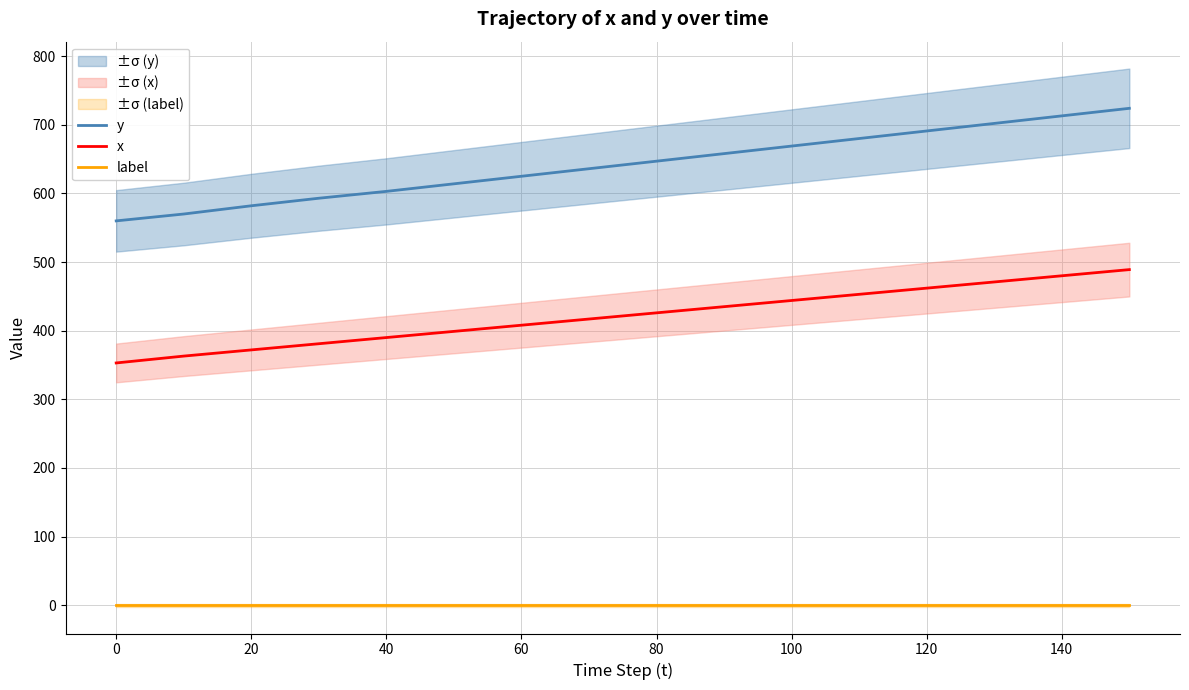

The y series shows 713 at 140. True or false?

True